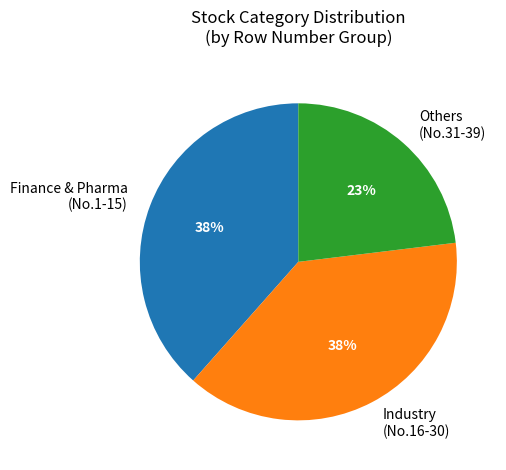

What percentage is the Finance & Pharma (No.1-15) slice, to the nearest percent?

38%